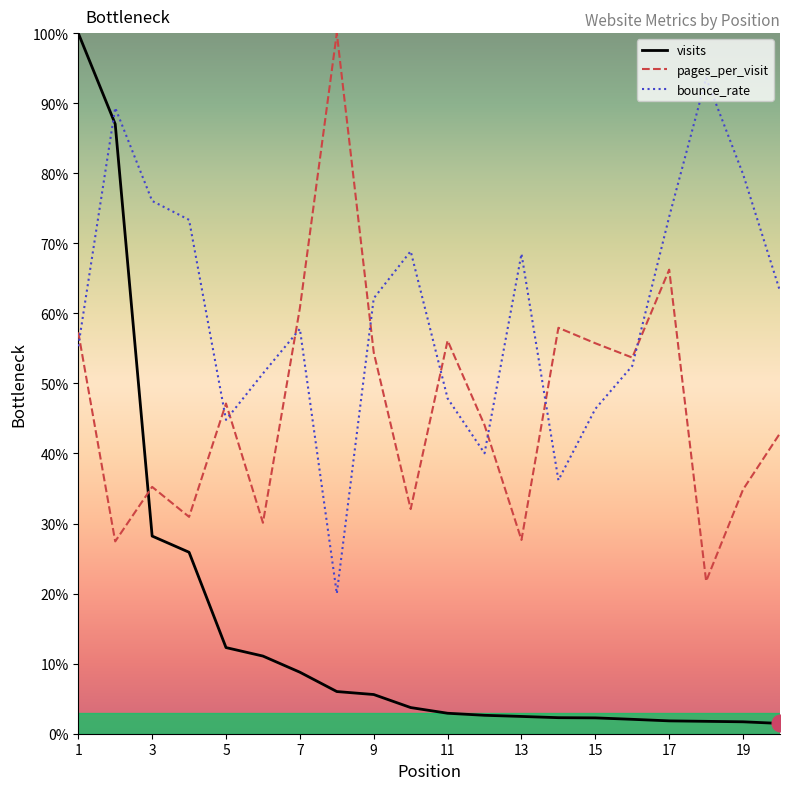

The pages_per_visit series shows 0.2 at 1. True or false?

False